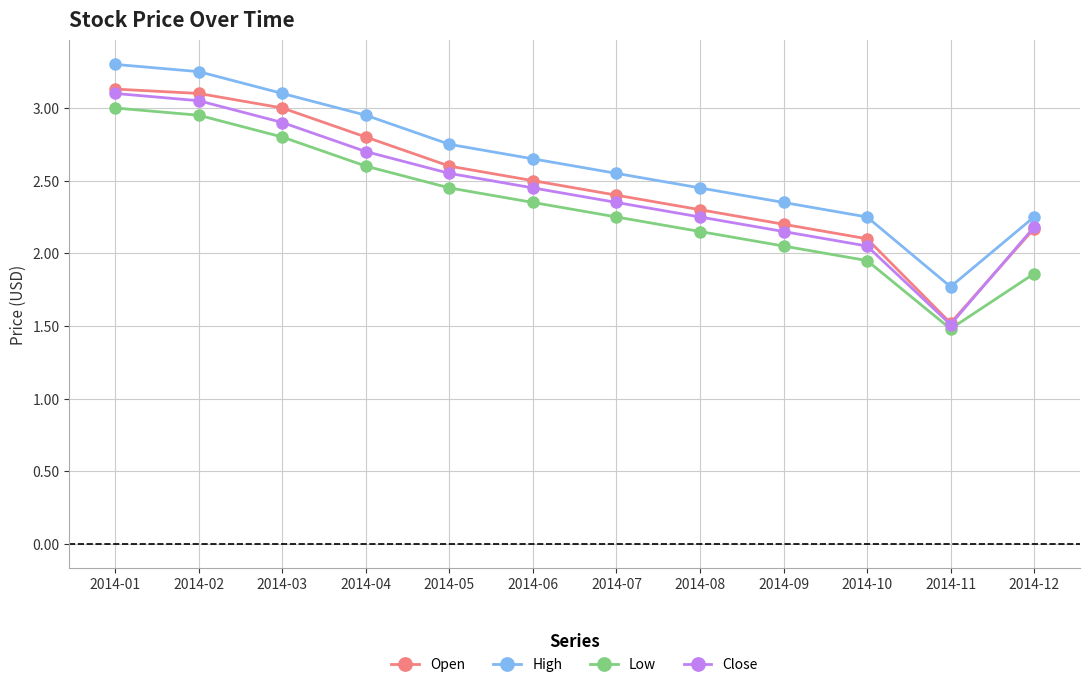

At which category is the sum across all series the highest?

2014-01